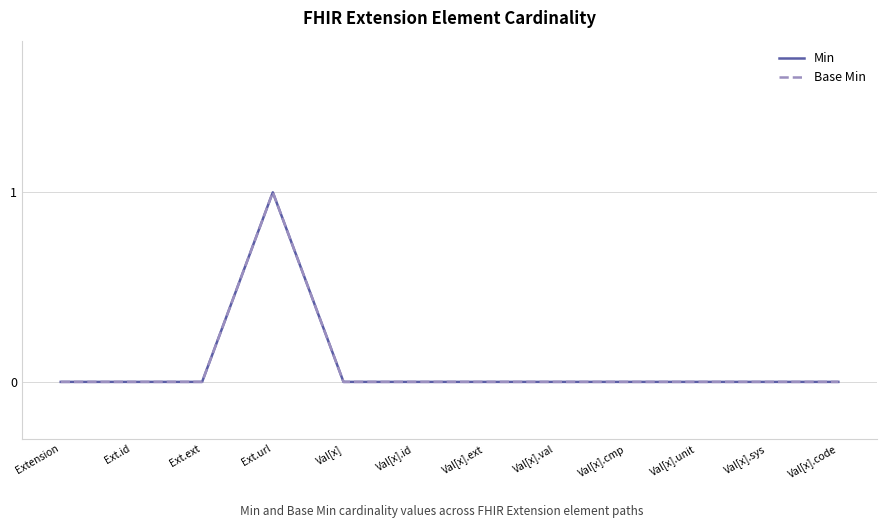

What position from the right is Val[x].val?

5